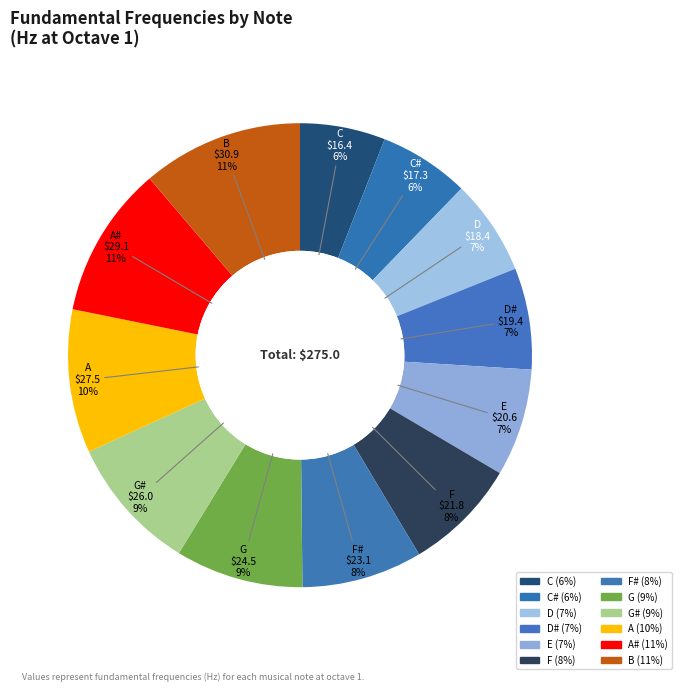

Is it true that F is 8% of the pie?

True